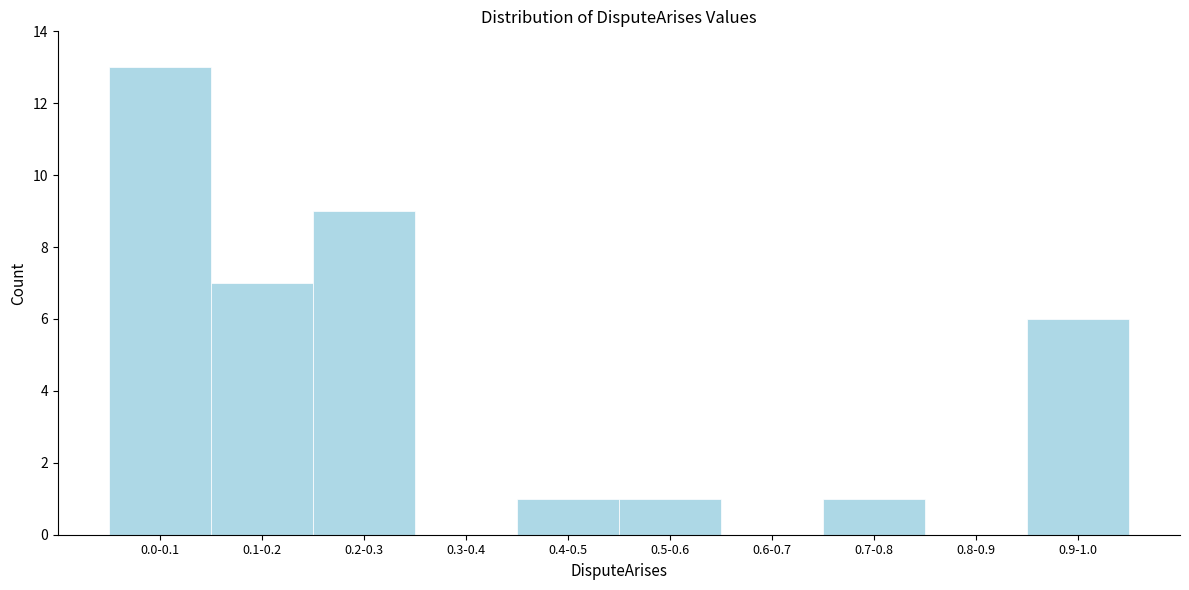

Reading left to right, what are all the values shown in this chart?

0.0-0.1=13	0.1-0.2=7	0.2-0.3=9	0.3-0.4=0	0.4-0.5=1	0.5-0.6=1	0.6-0.7=0	0.7-0.8=1	0.8-0.9=0	0.9-1.0=6